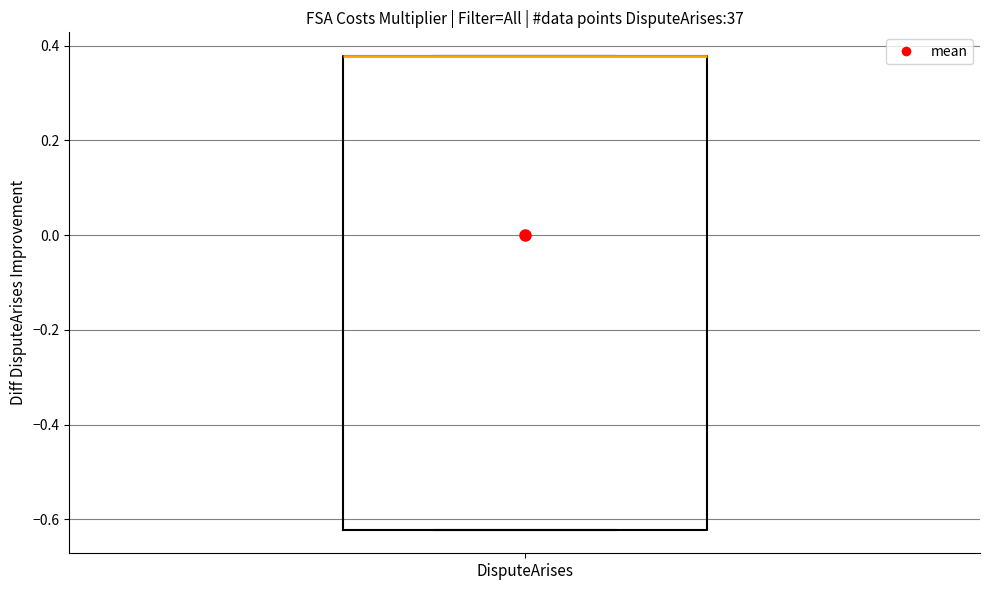

Read this box plot against the y-axis: the position of the median line, the range covered by the box, and the ends of both whiskers. The values are not printed on the chart, so give them approximately, as read against the axis.

median 0.38 (drawn on the box's upper edge), box -0.62 to 0.38, whiskers -0.62 to 0.38